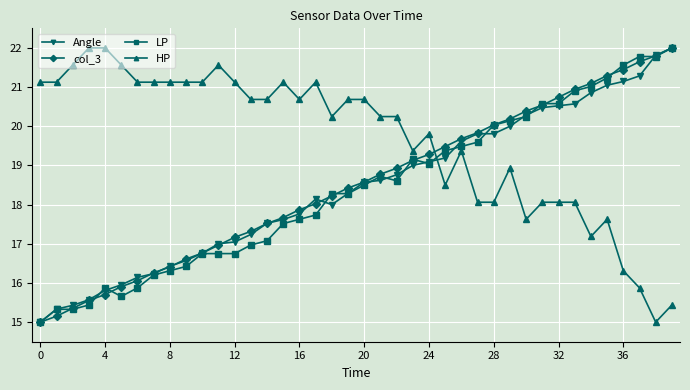

What is the highest value of the Angle series?

22.0